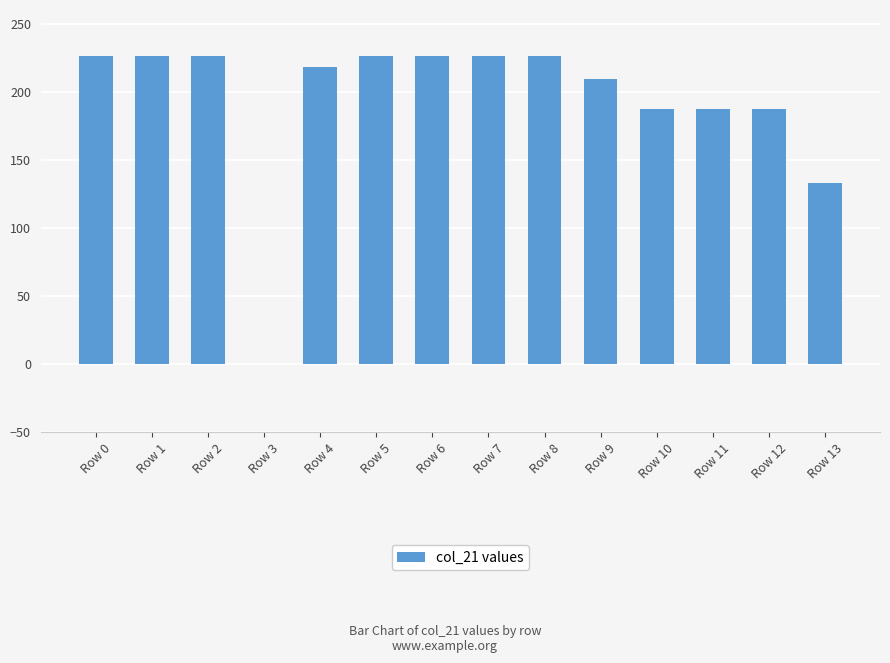

Where is the data nearest to the value 113?

Row 13